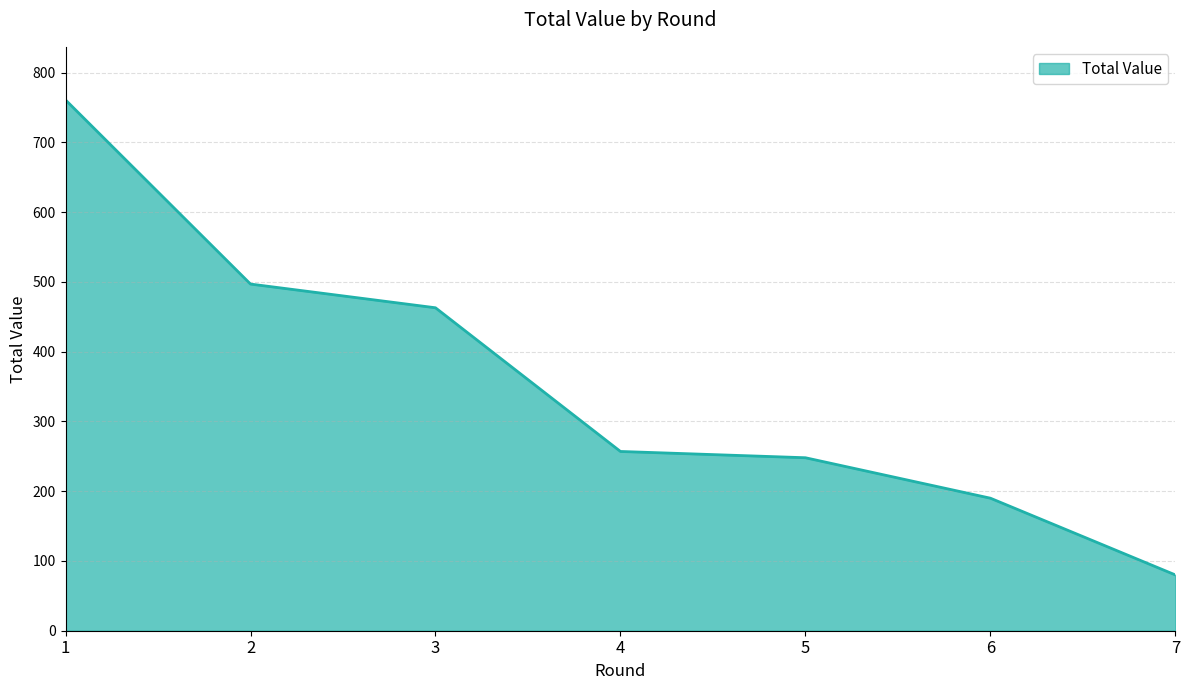

Read the value at 7, to the nearest 50.

100